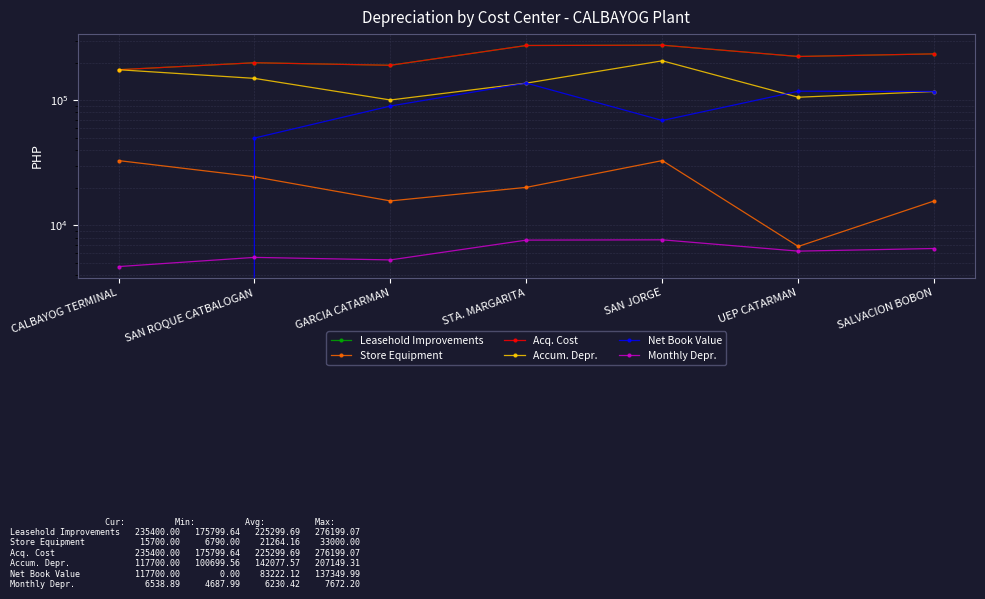

True or false: Leasehold Improvements has a value of 124336.9 at SAN JORGE.

False